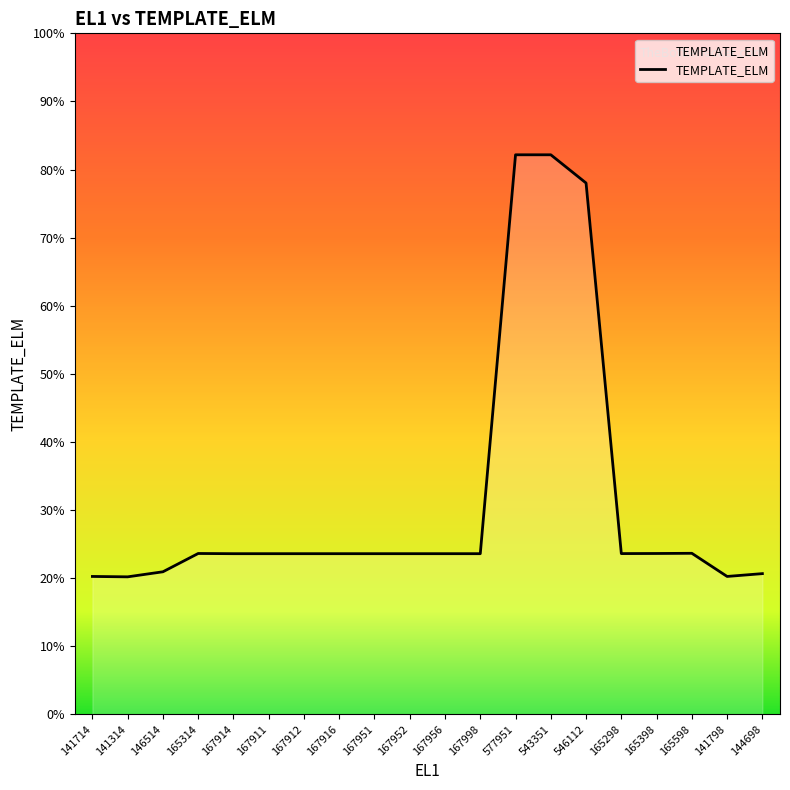

Does the chart have visible grid lines?

No